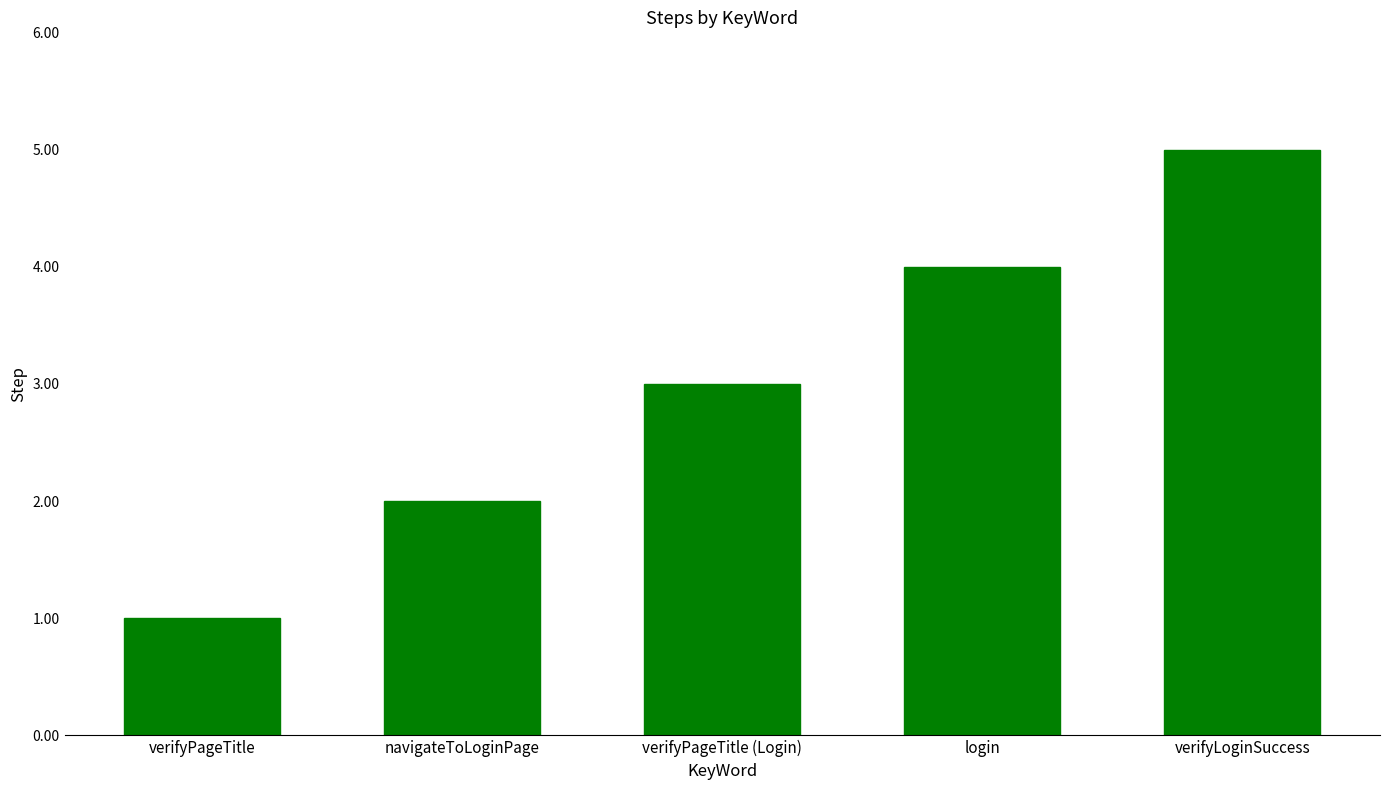

Is it true that the value at navigateToLoginPage is 1?

False